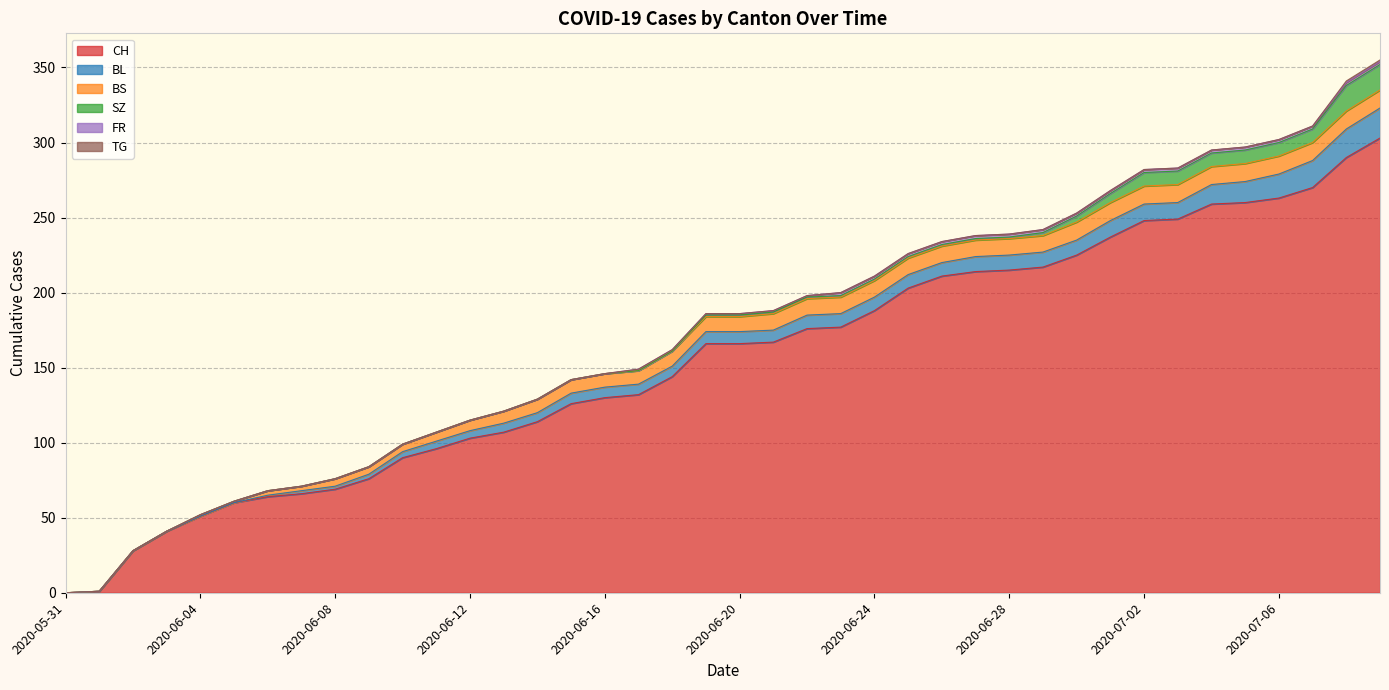

True or false: CH and TG cross at least once.

False